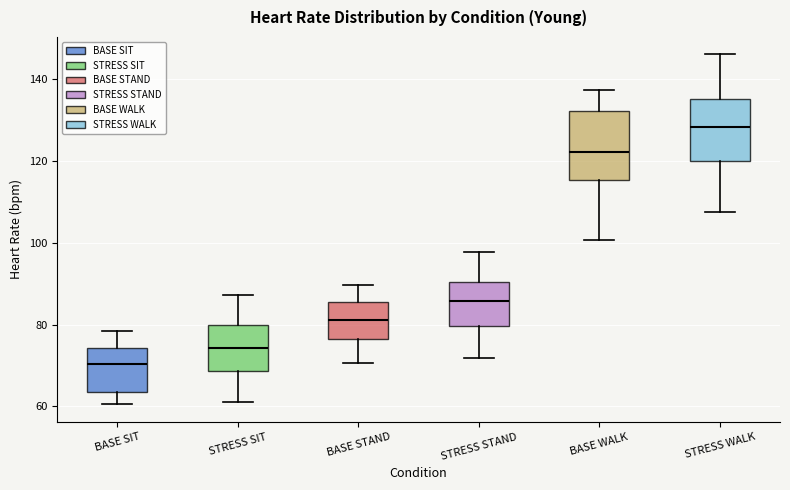

Where is the lower edge of the box for BASE WALK on the y-axis? The values are not printed on the chart, so give them approximately, as read against the axis.

116